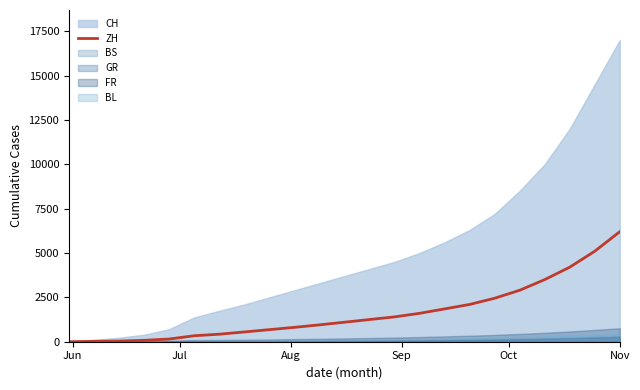

What is the maximum value for ZH?

6200